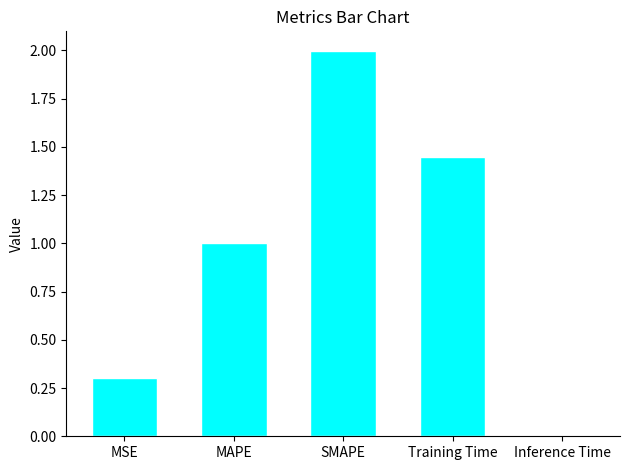

Which has a higher value, SMAPE or Inference Time?

SMAPE